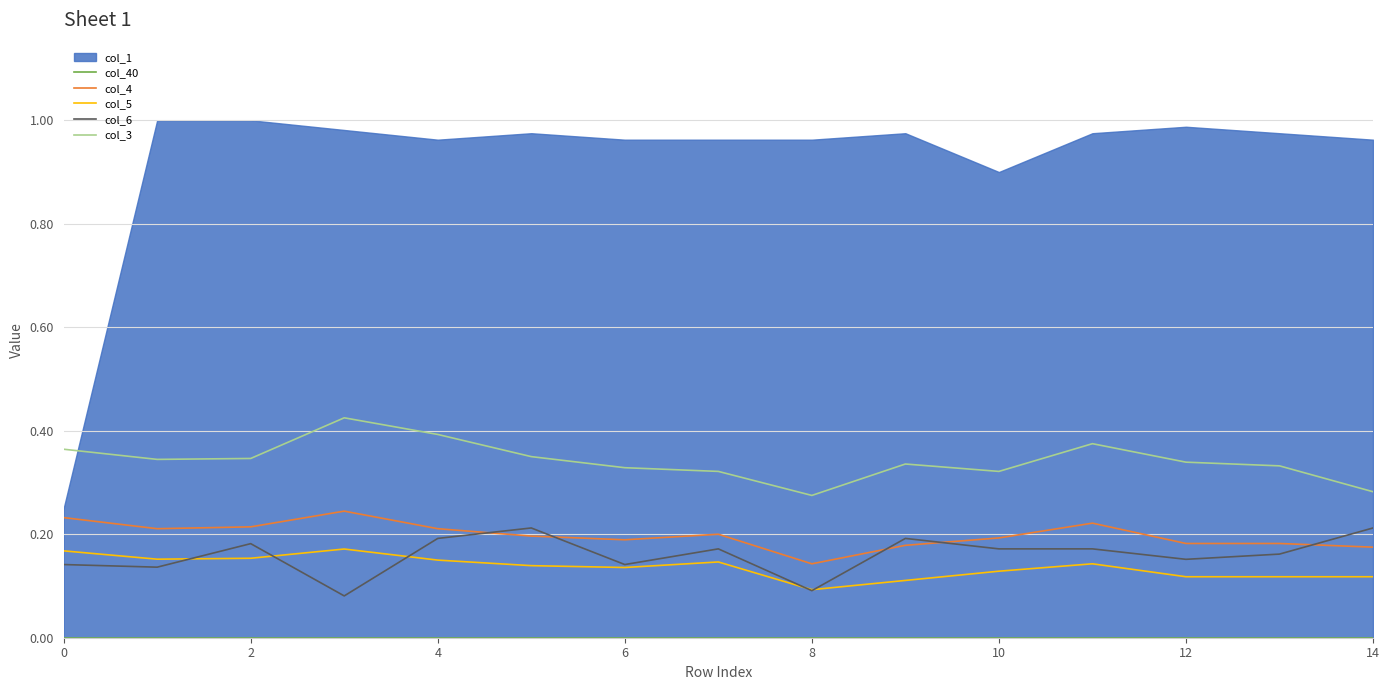

True or false: col_3 and col_6 intersect in this chart.

False